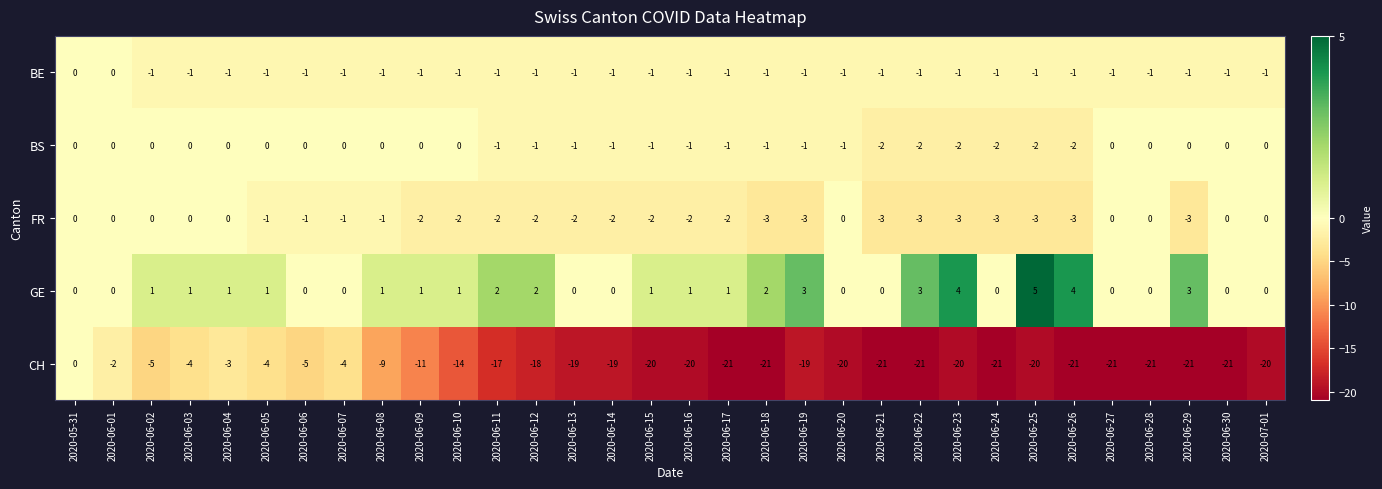

Which series has the widest spread of values?

CH